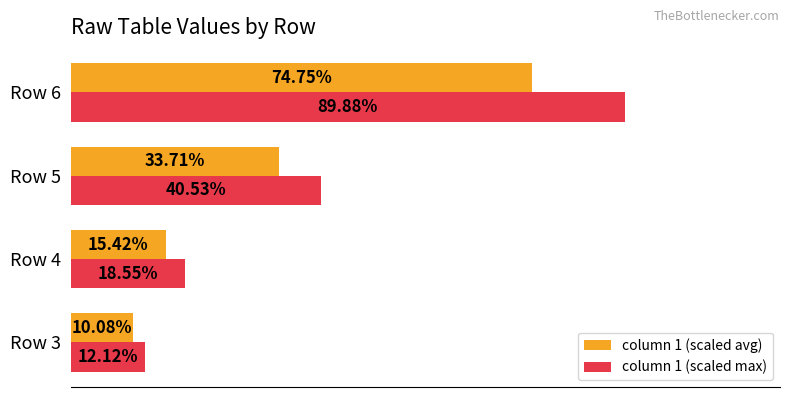

What are all the series names shown in the legend?

column 1 (scaled avg), column 1 (scaled max)